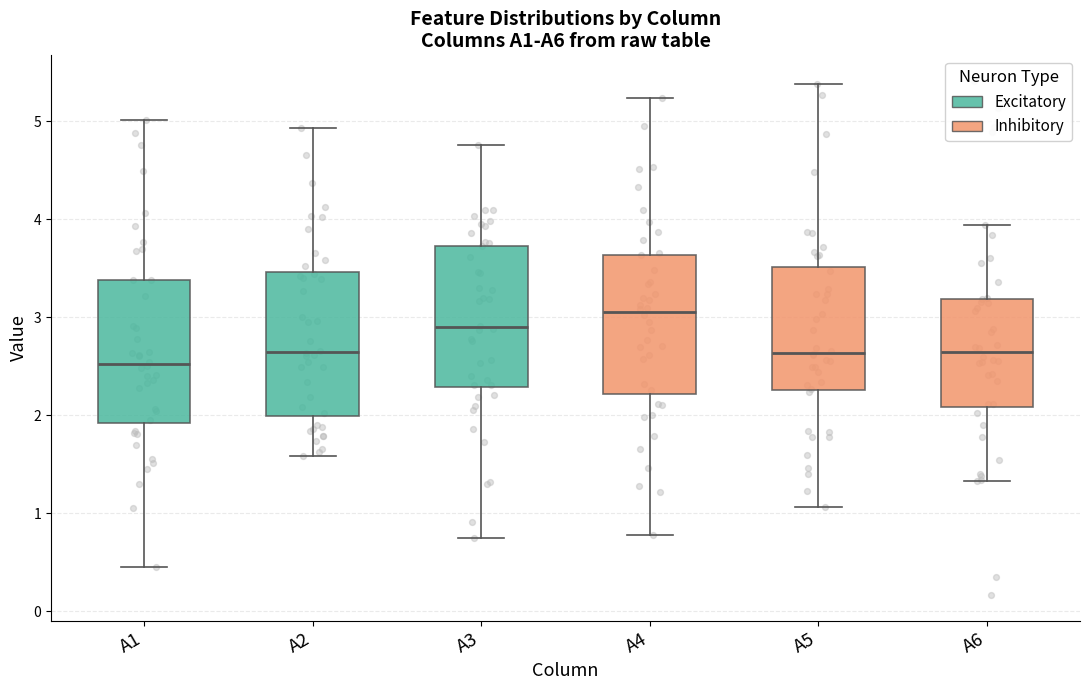

Reading left to right, transcribe this box plot: for each box, give where its median line is, the range the box spans, and where its two whiskers end, as read against the y-axis. The values are not printed on the chart, so give them approximately, as read against the axis.

A1: median 2.5, box 1.9 to 3.4, whiskers 0.4 to 5.0
A2: median 2.6, box 2.0 to 3.5, whiskers 1.6 to 4.9
A3: median 2.9, box 2.3 to 3.7, whiskers 0.7 to 4.8
A4: median 3.1, box 2.2 to 3.6, whiskers 0.8 to 5.2
A5: median 2.6, box 2.3 to 3.5, whiskers 1.1 to 5.4
A6: median 2.6, box 2.1 to 3.2, whiskers 1.3 to 3.9